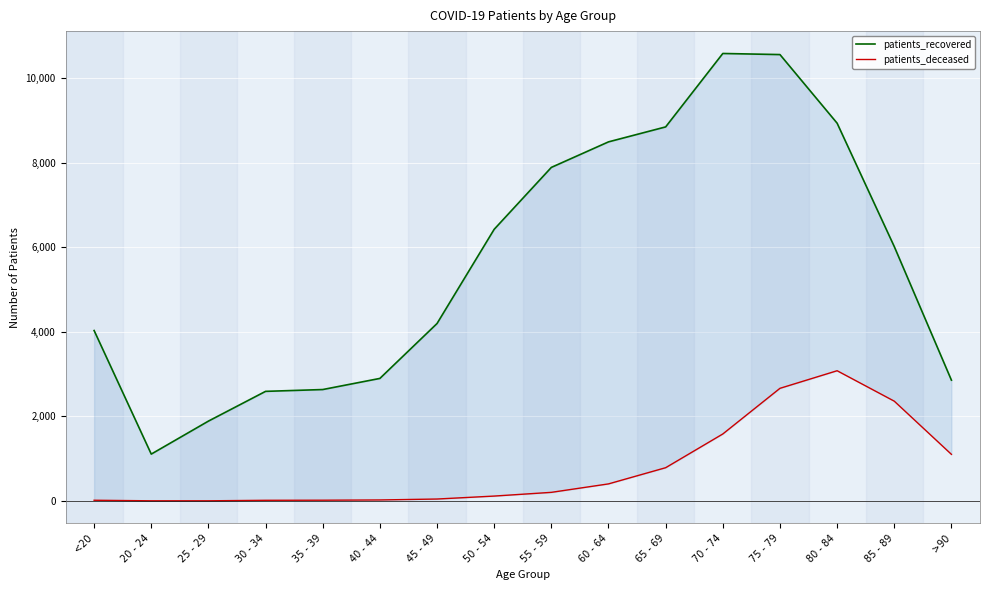

Which series has the largest total across all categories?

patients_recovered